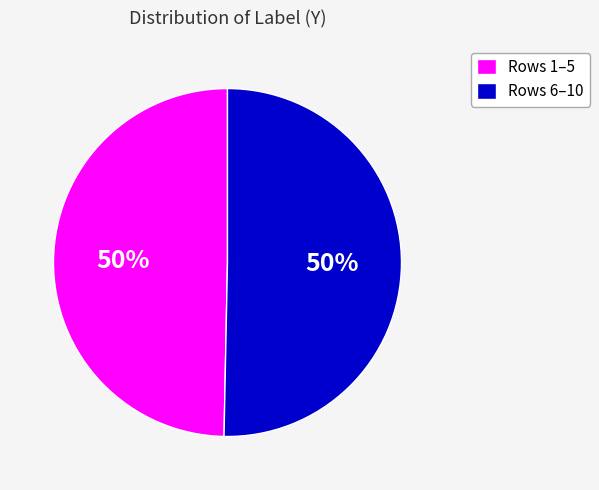

How many slices are in this pie chart?

2